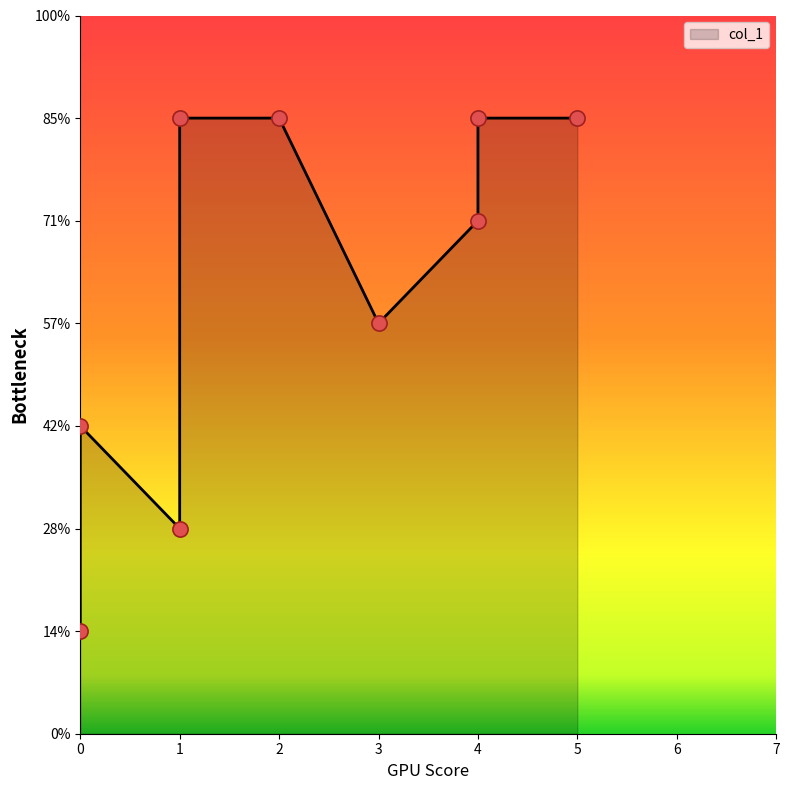

What is the ratio of the value at 4 to the value at 4?

0.8